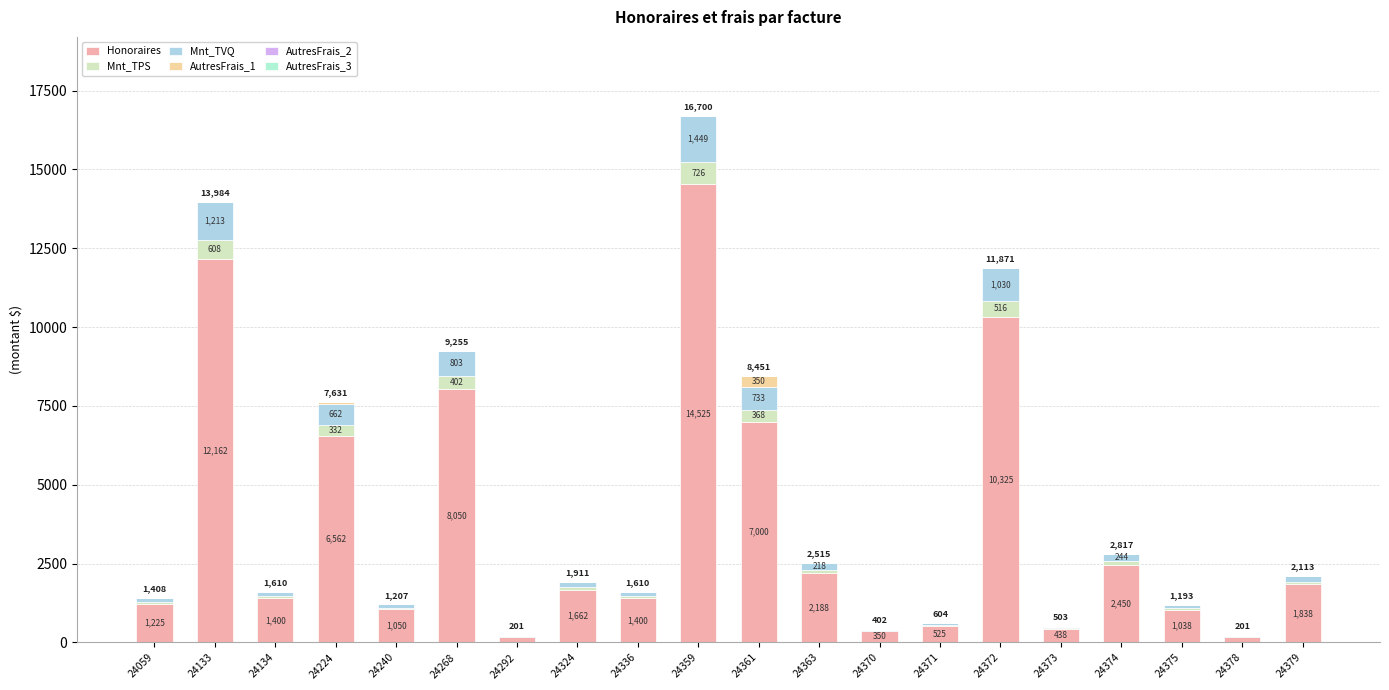

Which has a higher value, 24324 or 24371?

24324